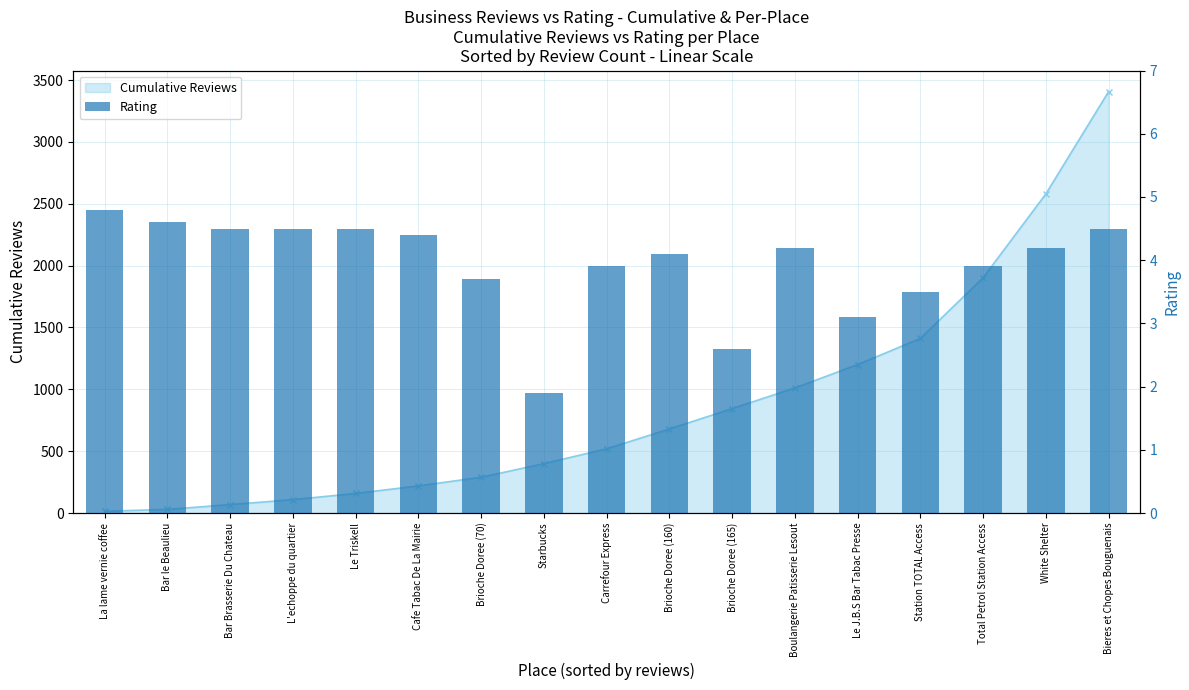

What is the approximate value at La lame vernie coffee?

4.8